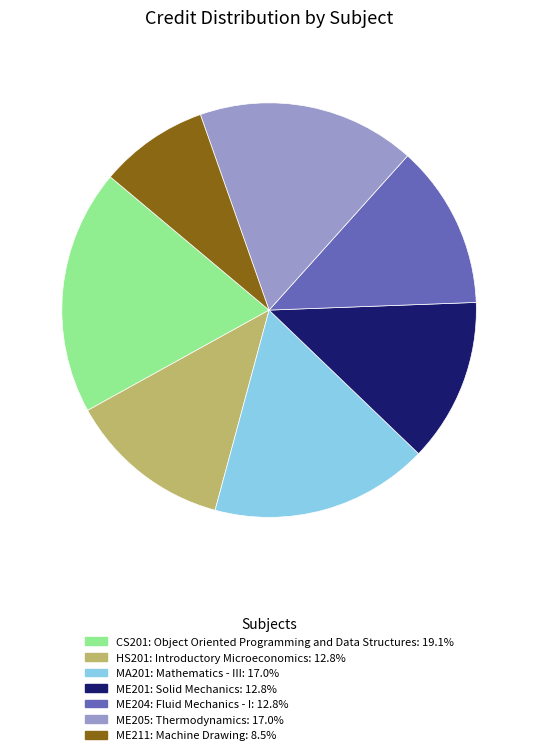

Does ME211: Machine Drawing represent more than half of the total?

No